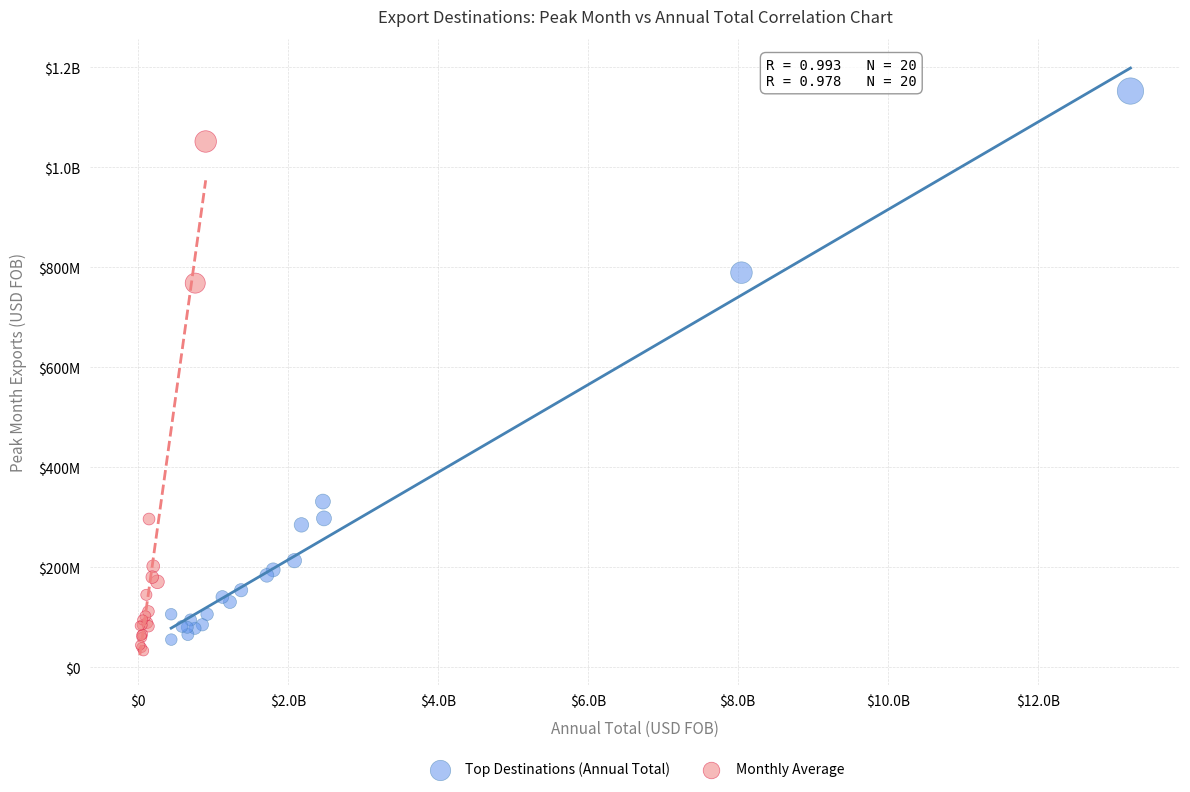

What are all the series names shown in the legend?

Top Destinations (Annual Total), Monthly Average